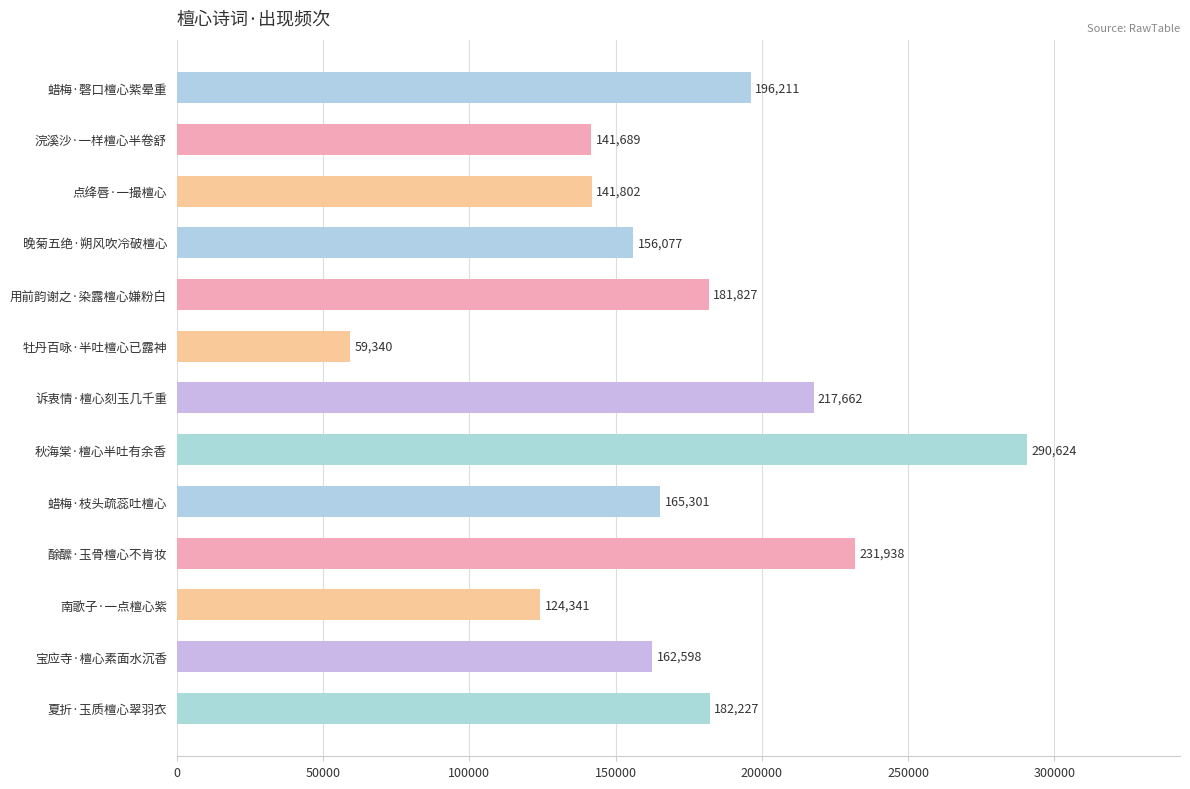

What is the average value?

173203